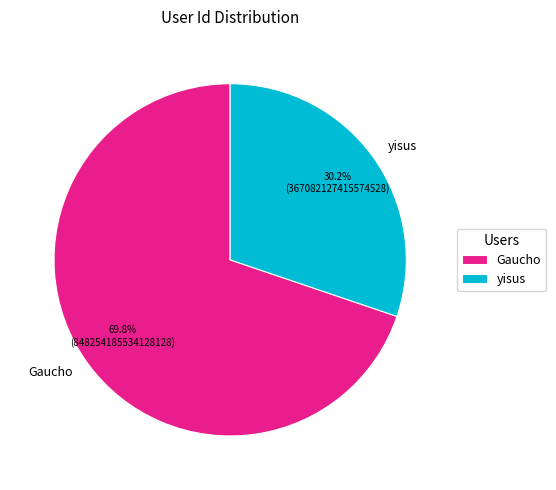

To the nearest percent, what is the average slice percentage?

50%